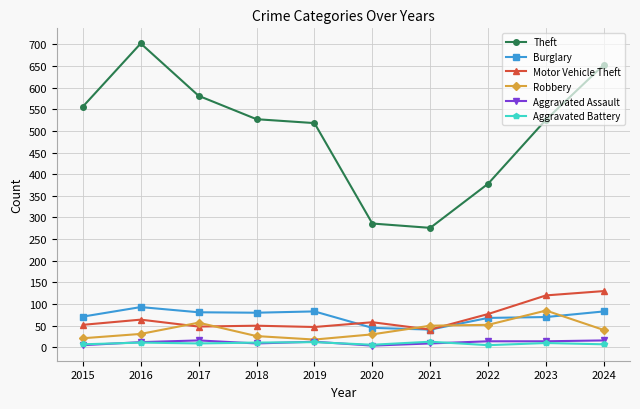

What is the difference between the maximum and second lowest values in the Burglary series?

48